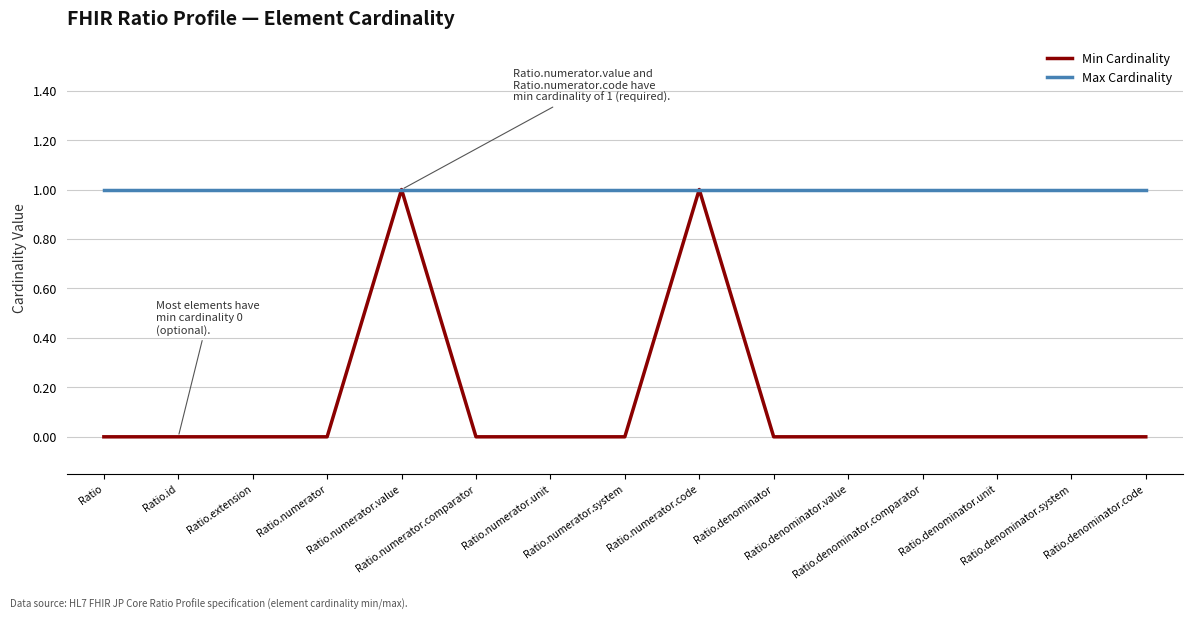

Reading left to right, transcribe all the data shown in this chart.

Min Cardinality: 0	0	0	0	1	0	0	0	1	0	0	0	0	0	0
Max Cardinality: 1	1	1	1	1	1	1	1	1	1	1	1	1	1	1